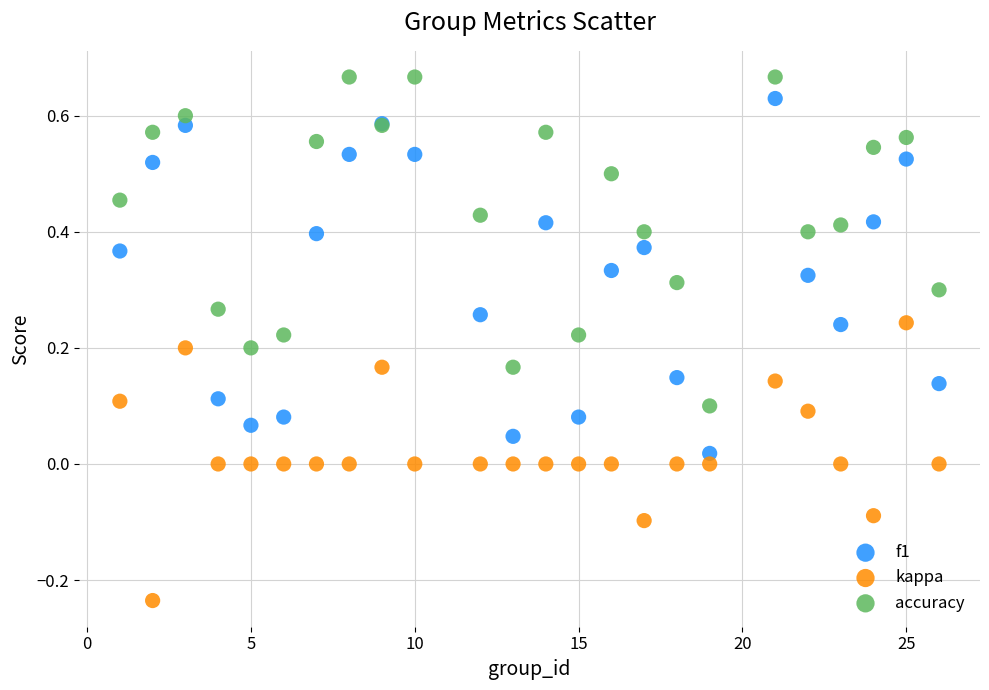

Which series reaches the minimum Y coordinate?

kappa